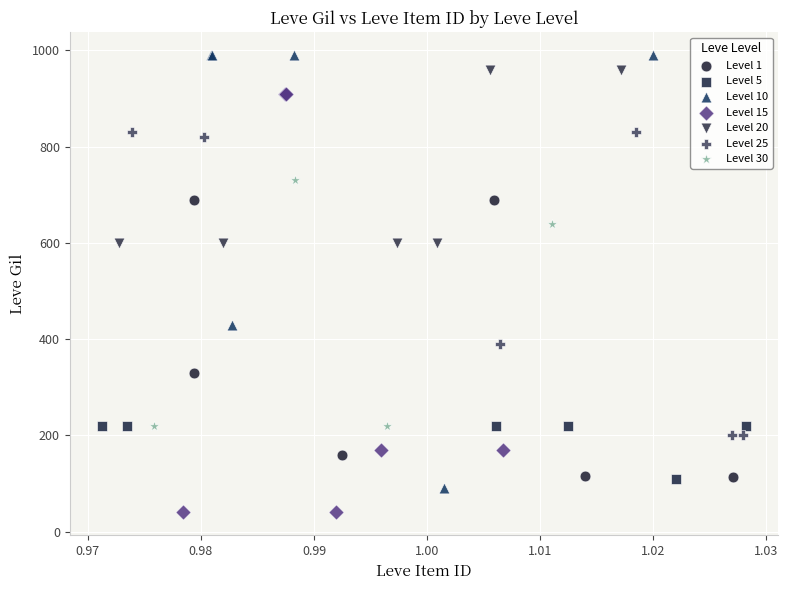

Which series contains the lowest Y value?

Level 15